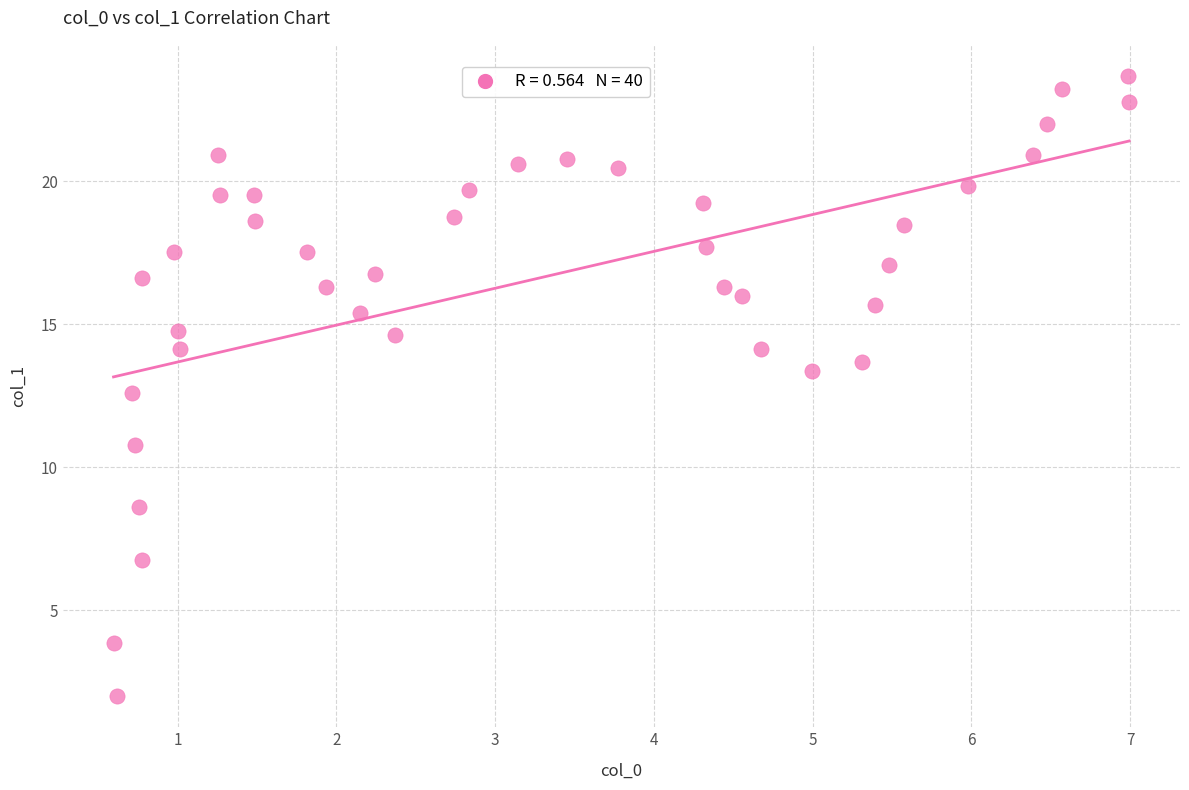

What Y value in the scatter plot is closest to 12?

12.6